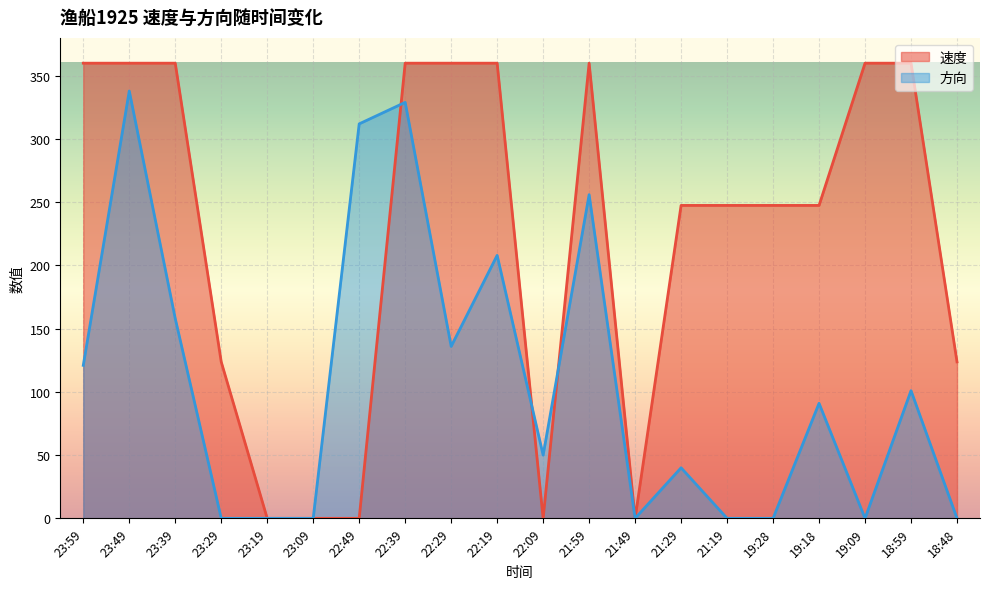

Between 19:09 and 23:39, which is larger?

19:09